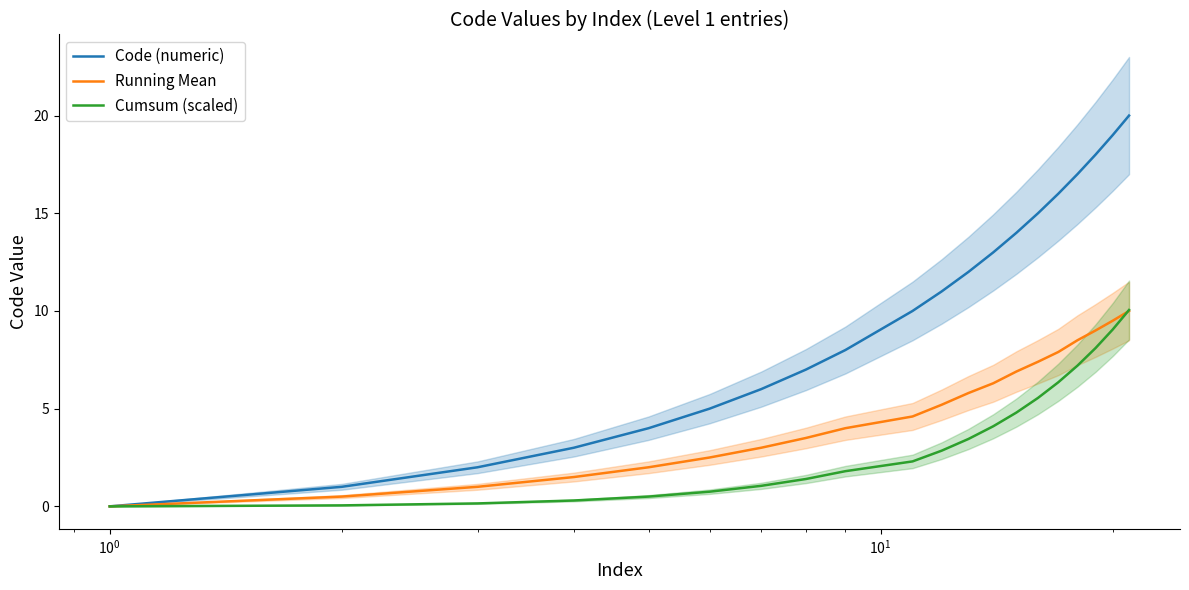

Reading left to right, what are all the values shown in this chart?

Code (numeric): 0.0	1.0	2.0	3.0	4.0	5.0	6.0	7.0	8.0	10.0	11.0	12.0	13.0	14.0	15.0	16.0	17.0	18.0	19.0	20.0
Running Mean: 0.0	0.5	1.0	1.5	2.0	2.5	3.0	3.5	4.0	4.6	5.2	5.8	6.3	6.9	7.4	7.9	8.5	9.0	9.5	10.0
Cumsum (scaled): 0.0	0.1	0.1	0.3	0.5	0.8	1.1	1.4	1.8	2.3	2.9	3.5	4.1	4.8	5.5	6.3	7.2	8.1	9.1	10.1